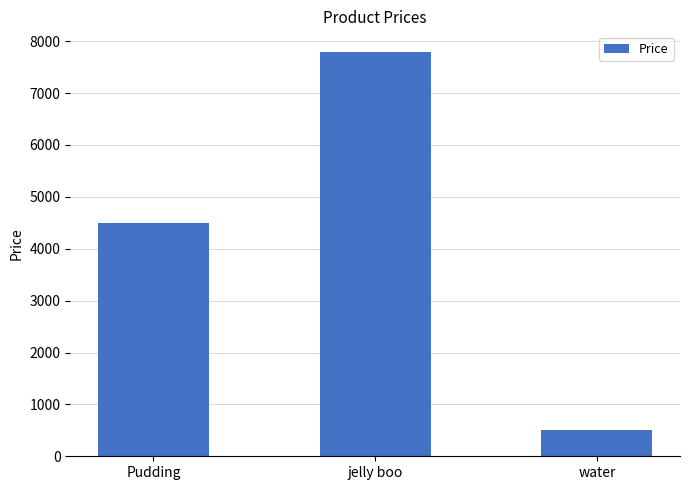

What is the smallest value displayed?

500